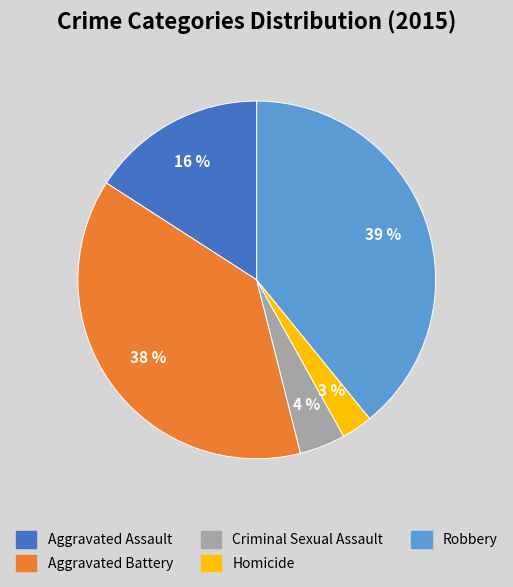

Is Criminal Sexual Assault the majority of the pie?

No